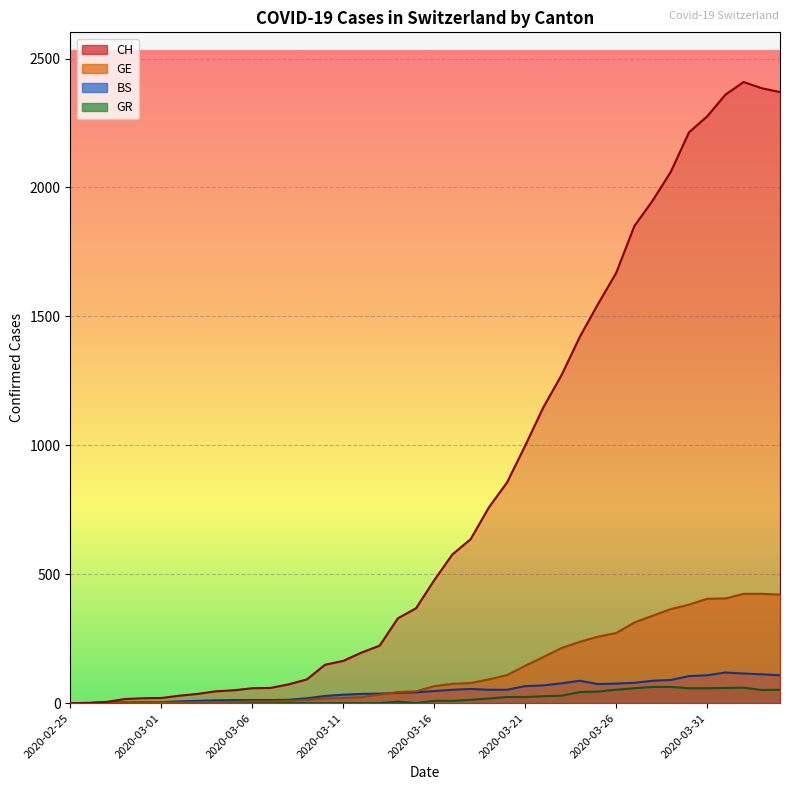

Between 2020-03-27 and 2020-02-26, which is larger?

2020-03-27